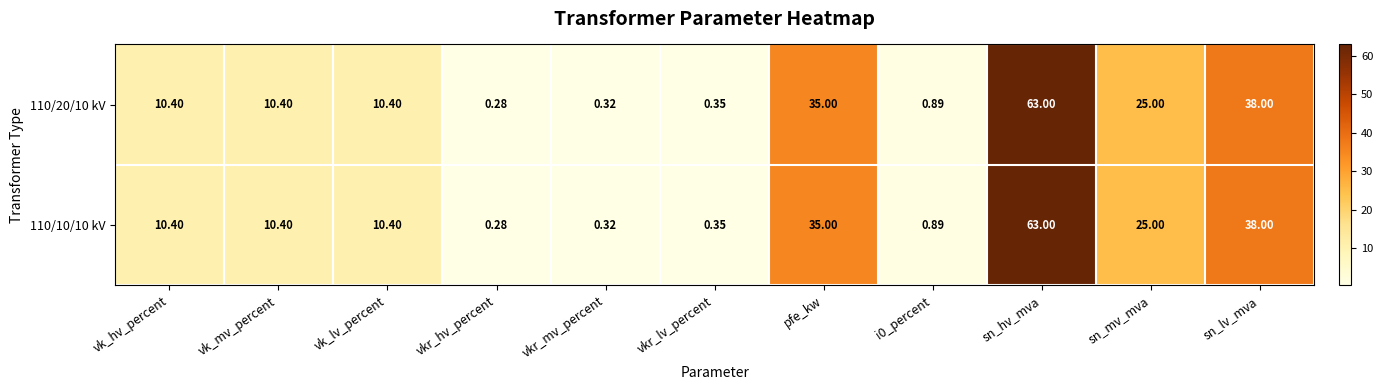

At how many categories does at least one series exceed 29?

3